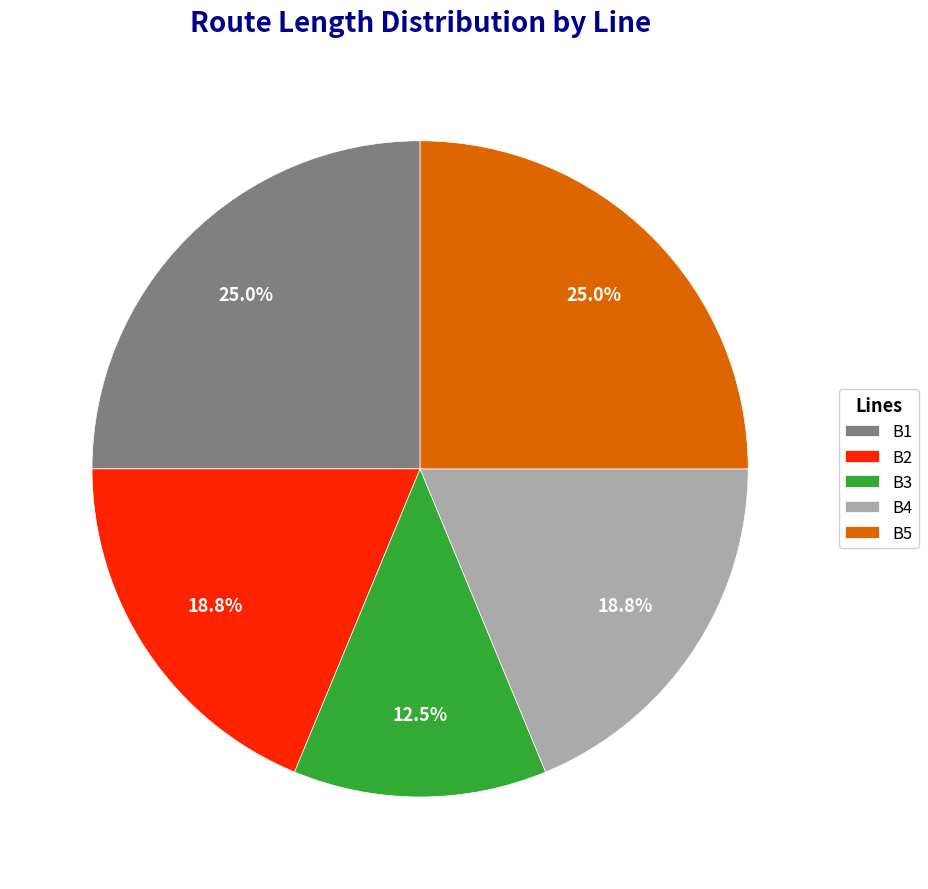

Does B3 represent more than half of the total?

No